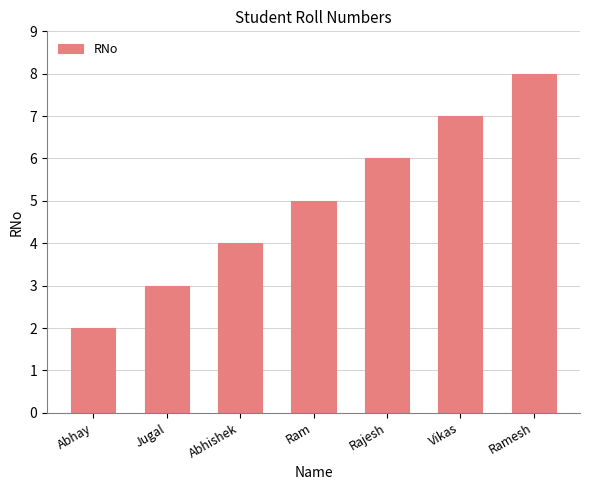

The chart shows a value of 8 at Ramesh. True or false?

True